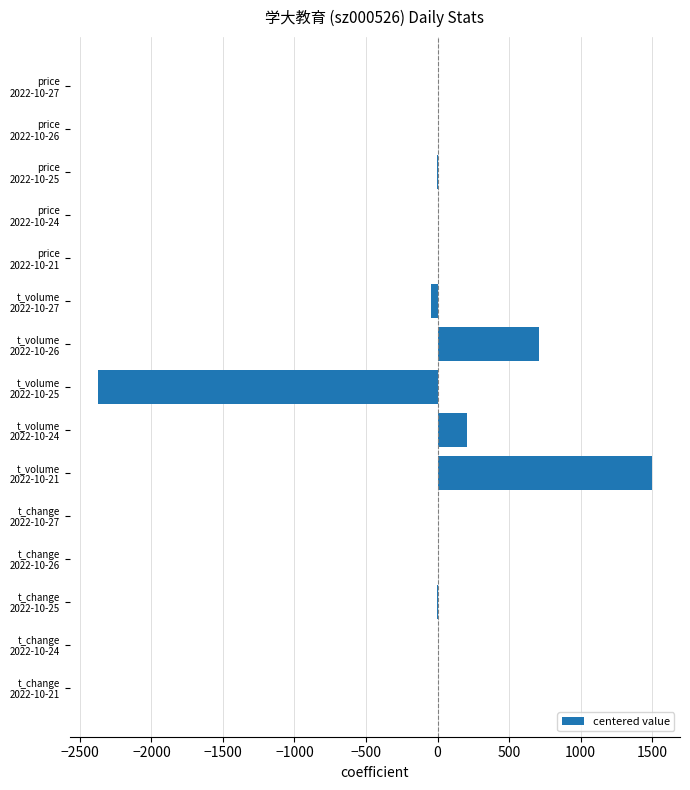

What is the maximum value shown in the chart?

1500.8